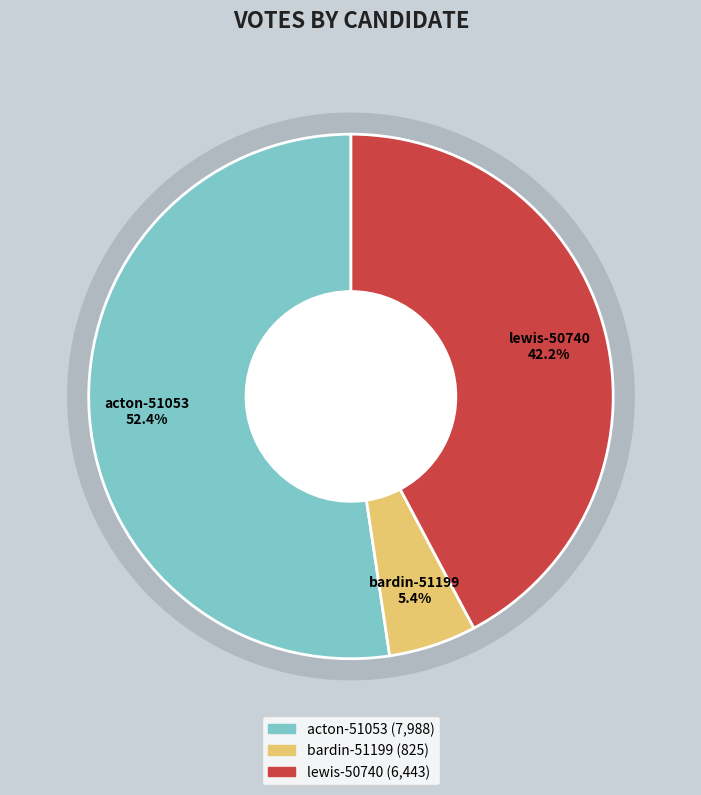

What is the change in value from acton-51053 to lewis-50740?

-1545